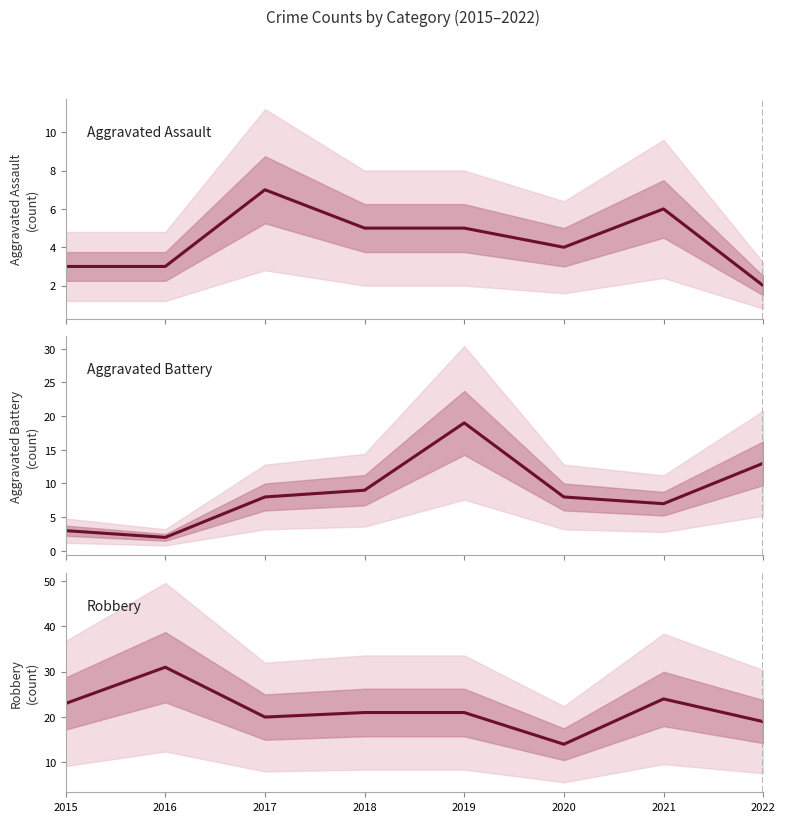

At 2017, list the series in order from largest to smallest.

Robbery, Aggravated Battery, Aggravated Assault